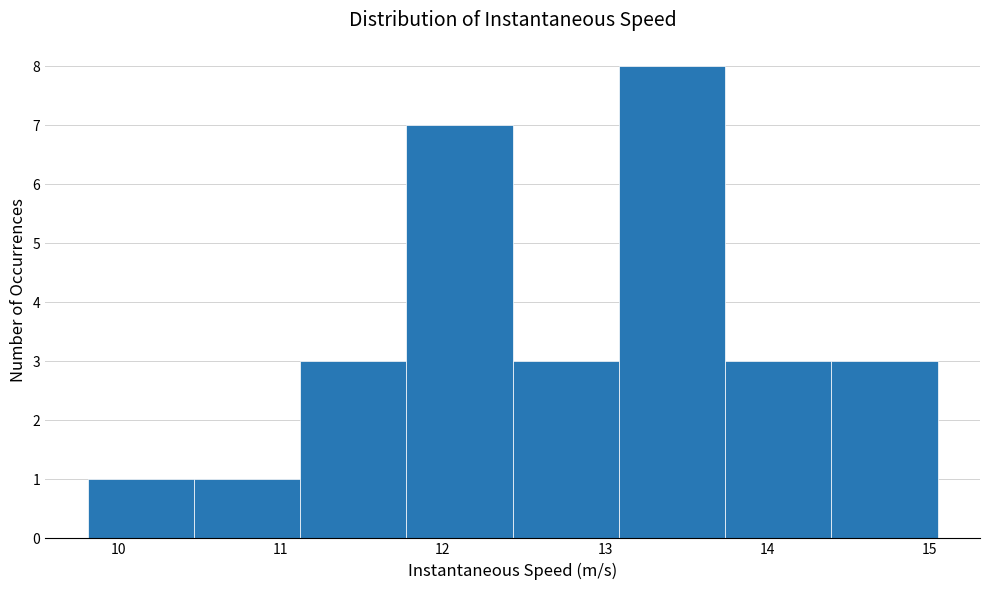

Over which range of the x-axis is the bar tallest?

13.1 to 13.7